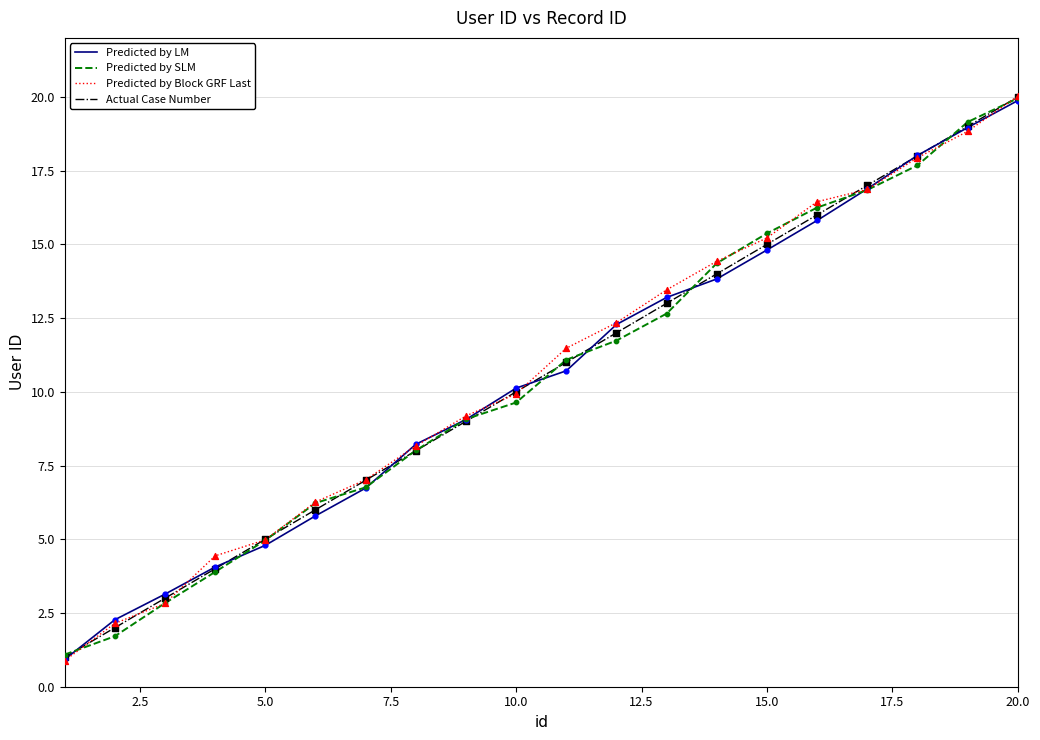

What is the minimum value shown in the chart?

0.9